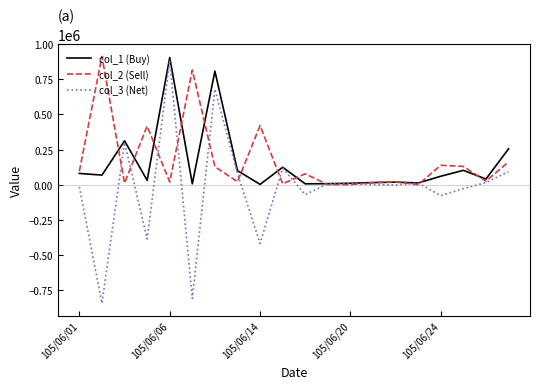

What is the maximum value shown in the chart?

913000